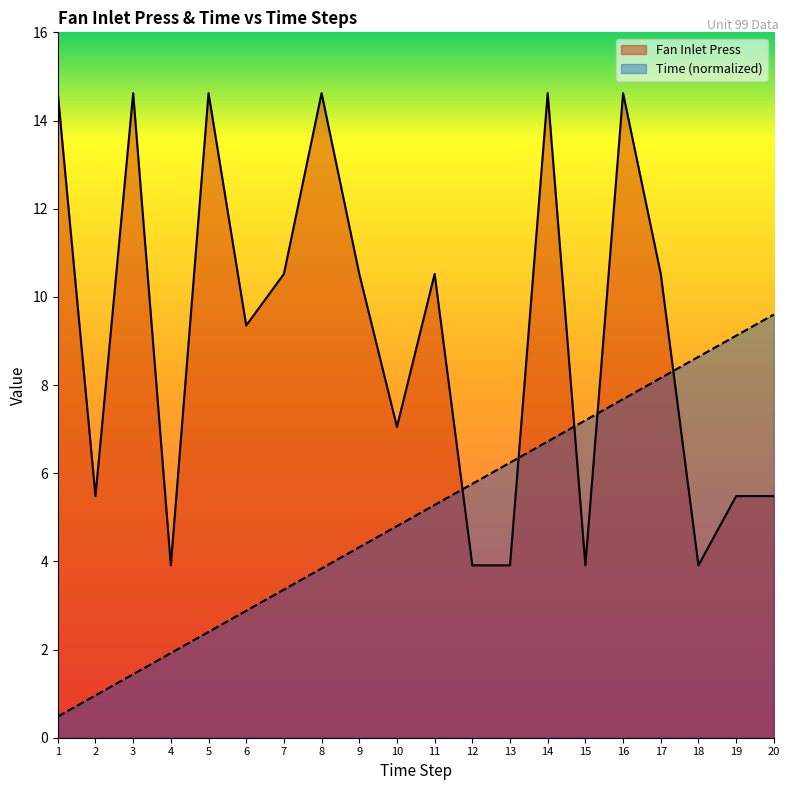

At which label does Time reach its peak?

20